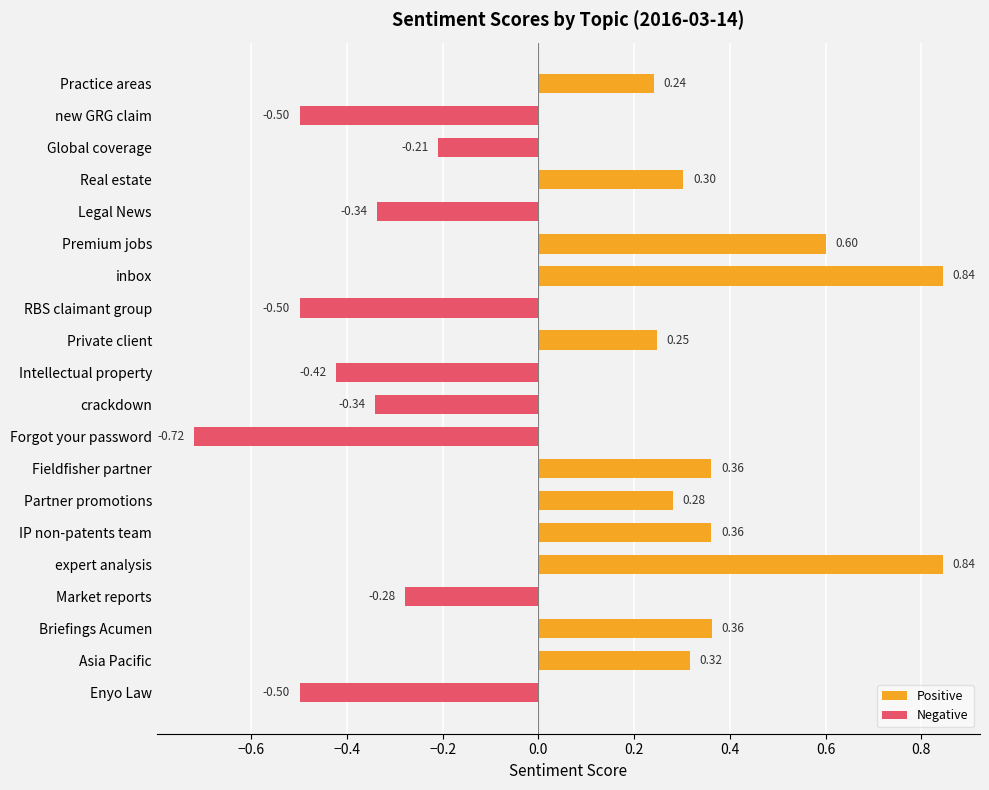

Where is the data nearest to the value 0?

Global coverage